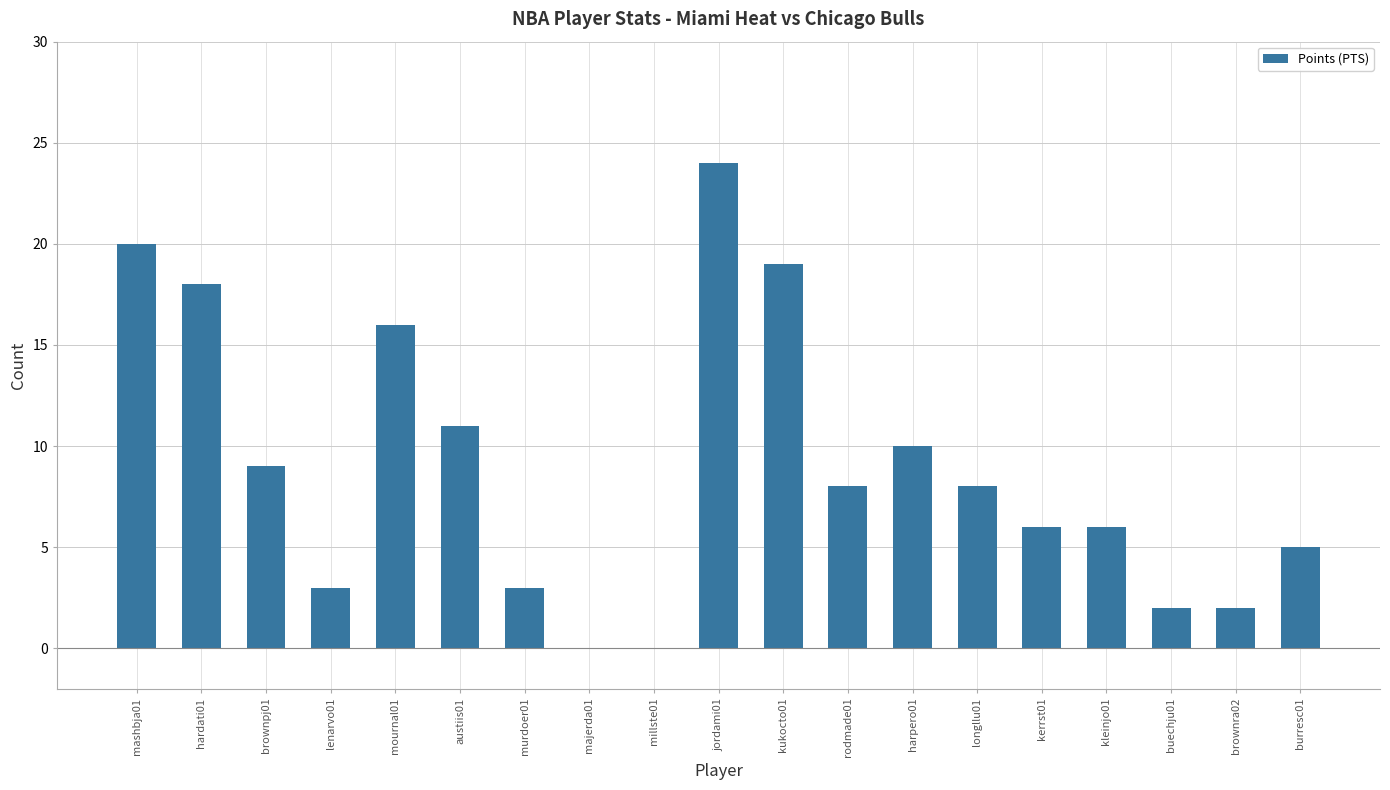

What is the average value?

9